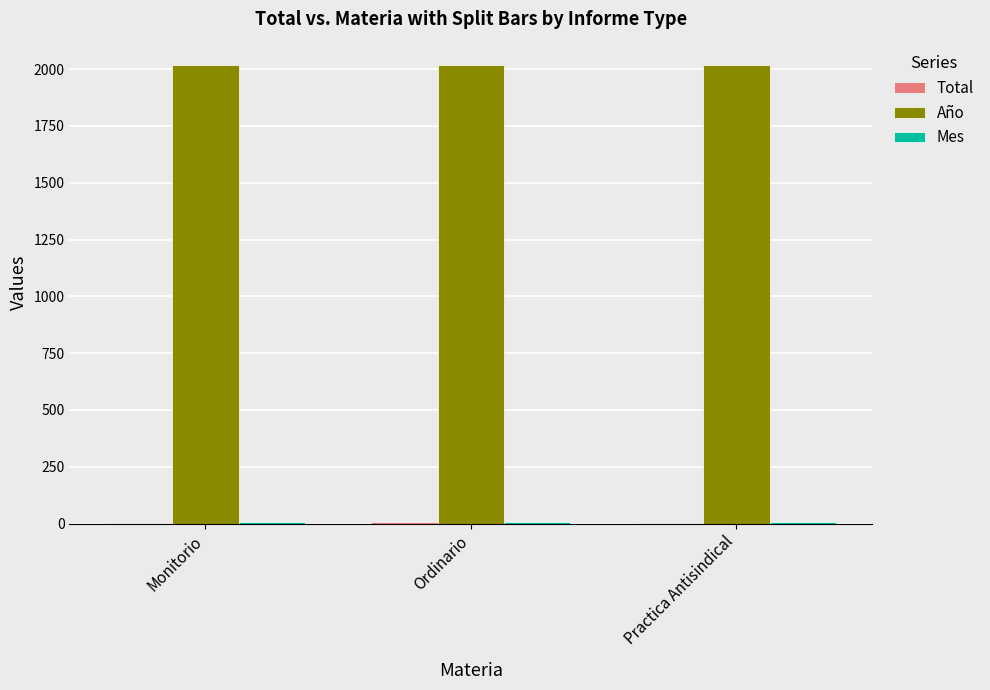

Which series has the largest total across all categories?

Año